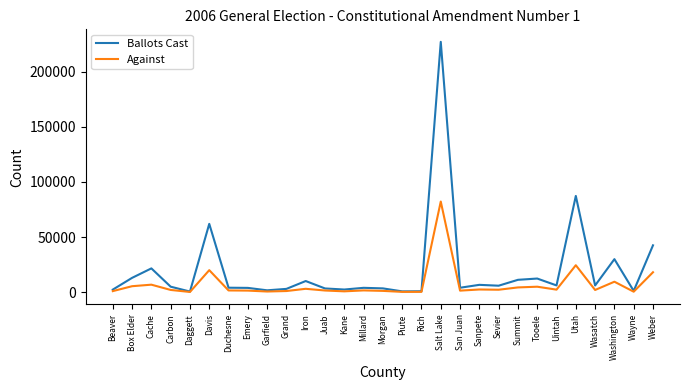

What is the minimum value shown in the chart?

219